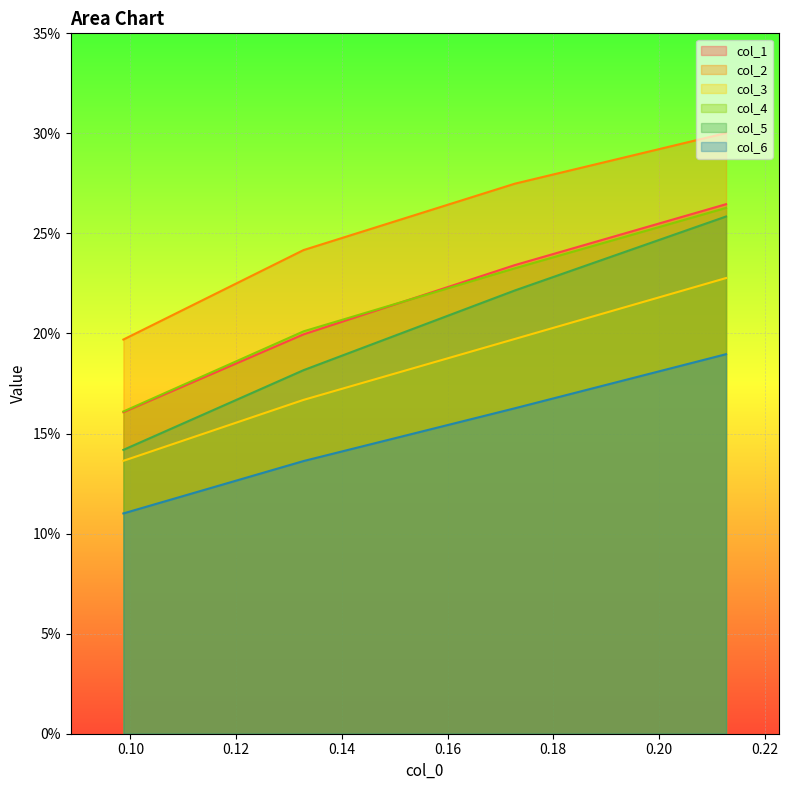

True or false: col_1 has a value of 0.2 at 0.12.

True